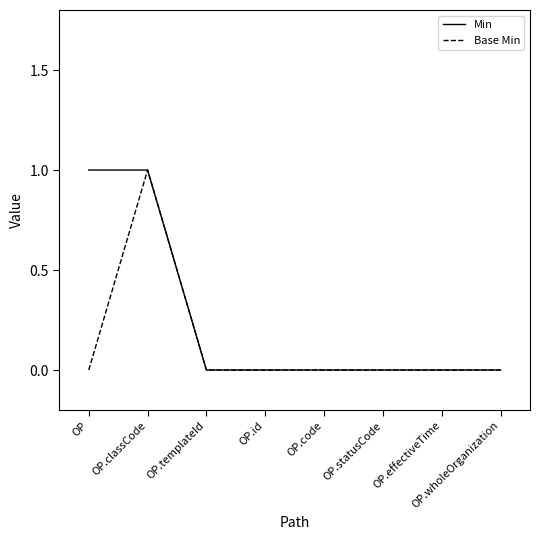

Is it true that Base Min equals 0 at OP.statusCode?

True